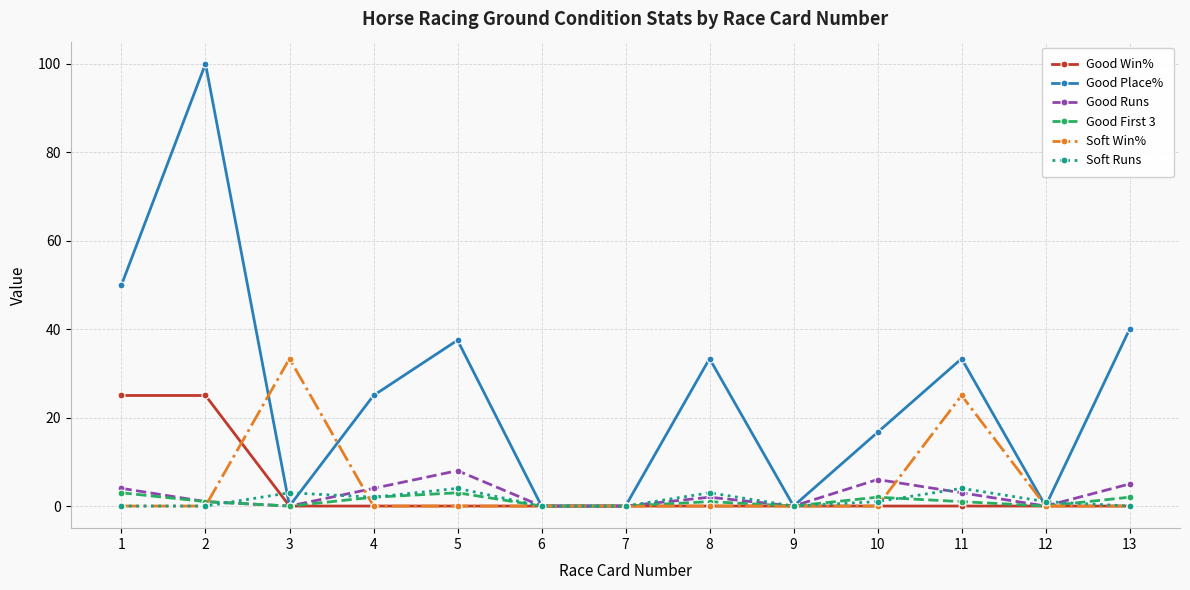

The value of Good First 3 at 3 is 0.0. True or false?

True